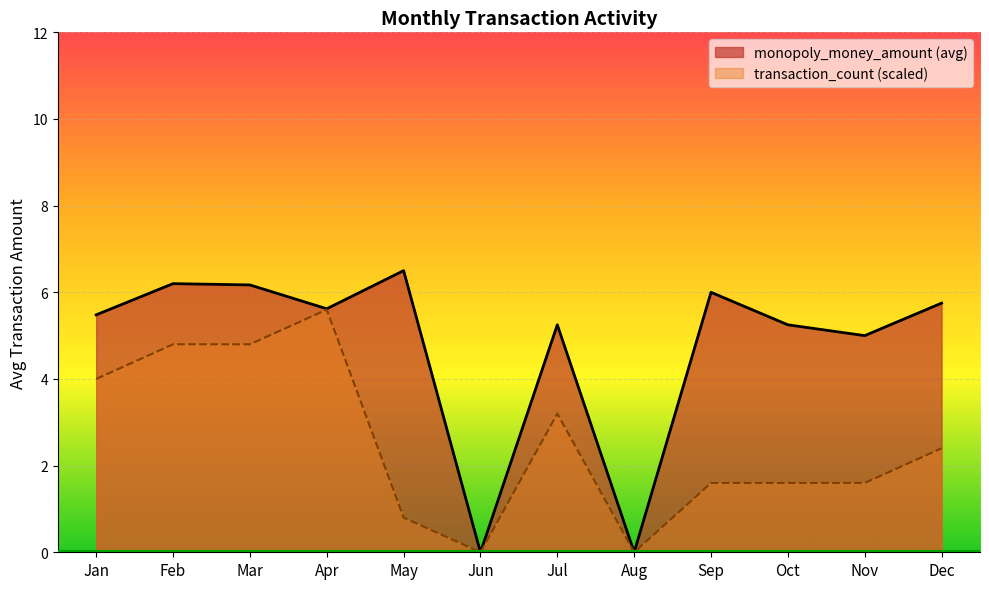

What is the greatest value displayed?

6.5